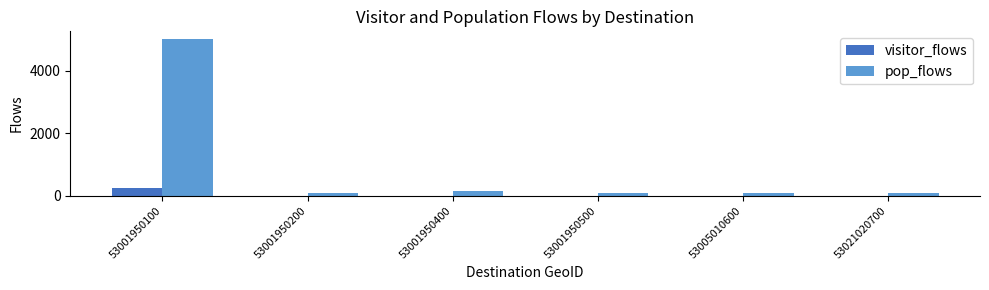

What are all the series names shown in the legend?

visitor_flows, pop_flows